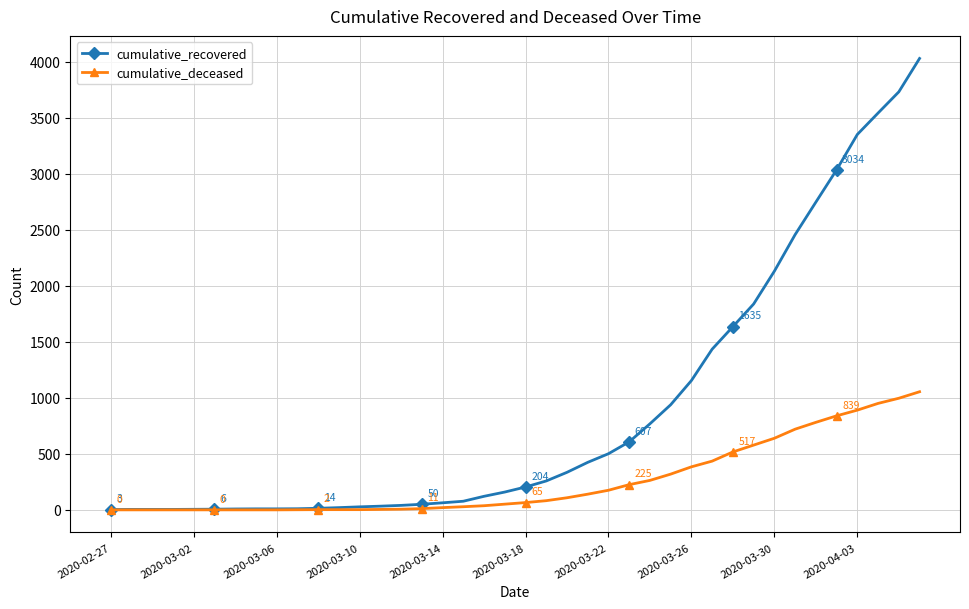

List the series in order of their overall mean, lowest first.

cumulative_deceased, cumulative_recovered